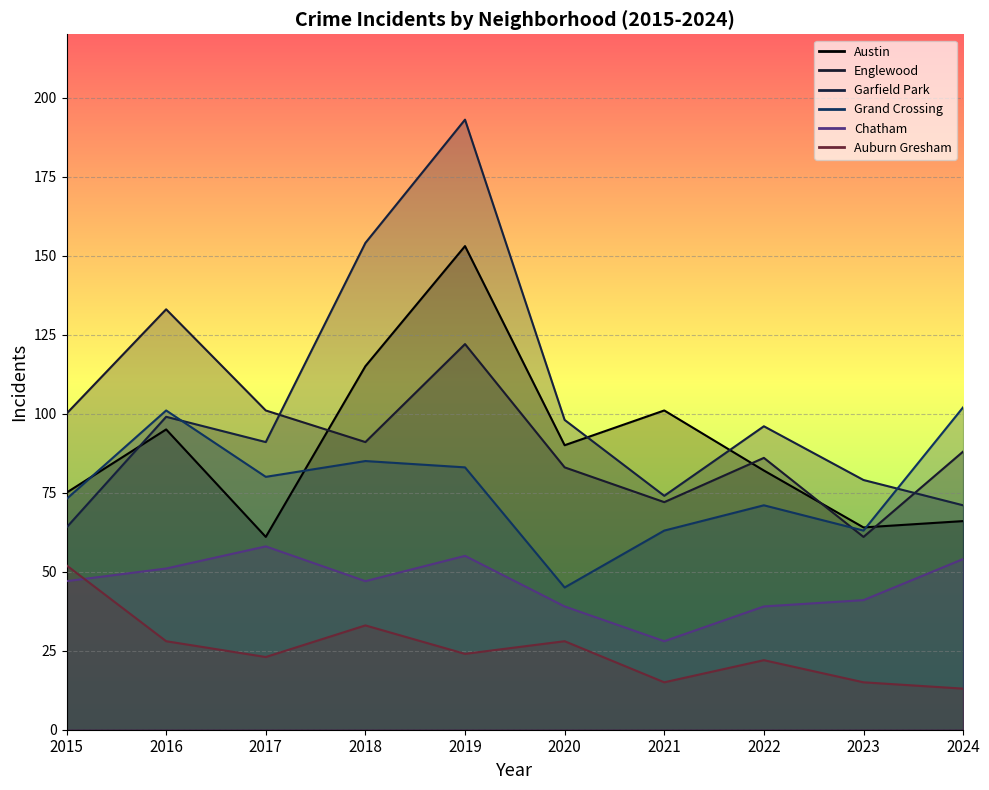

What is the difference between the highest and lowest values at 2023?

64